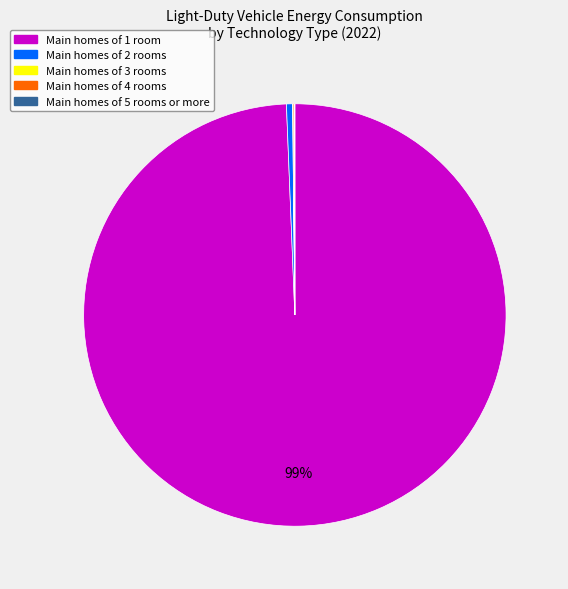

To the nearest percent, what is the average slice percentage?

20%